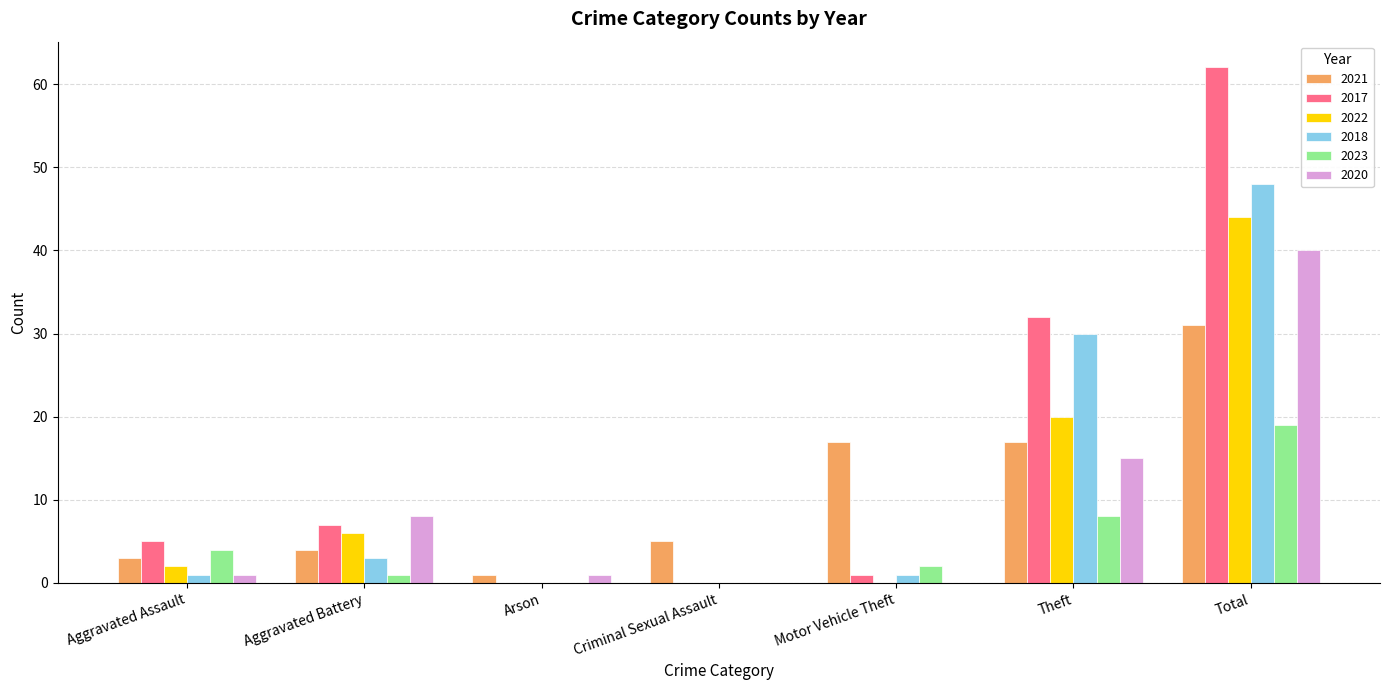

What are all the series names shown in the legend?

2021, 2017, 2022, 2018, 2023, 2020